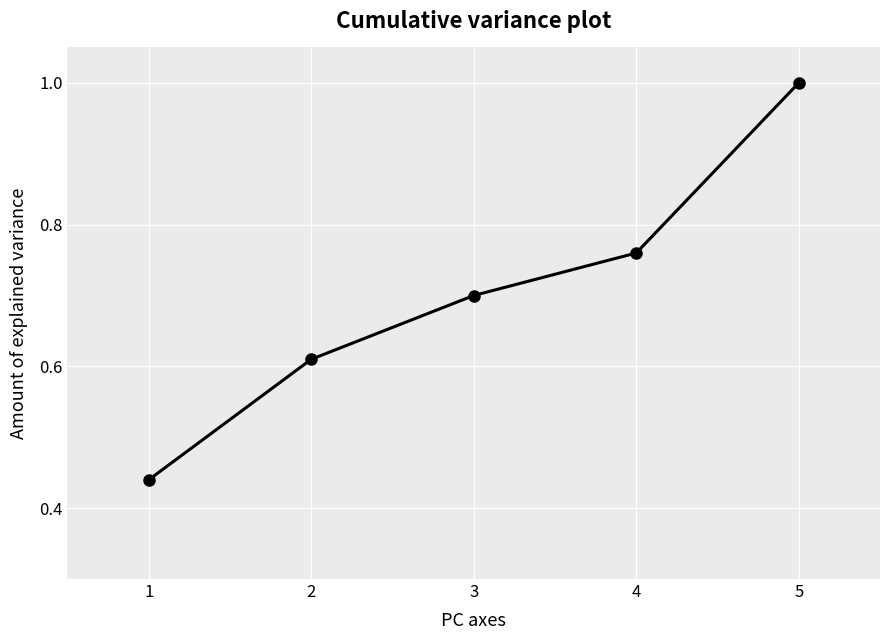

The chart shows a value of 0.4 at 2. True or false?

False